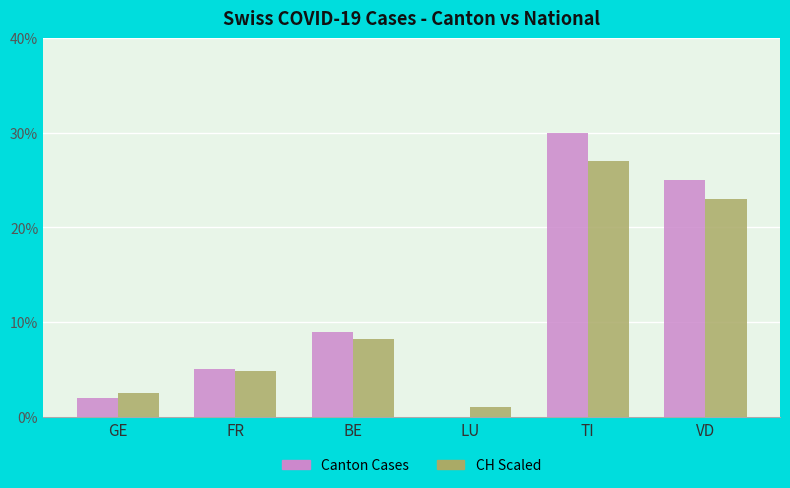

What is the total value across all series at TI?

57.0